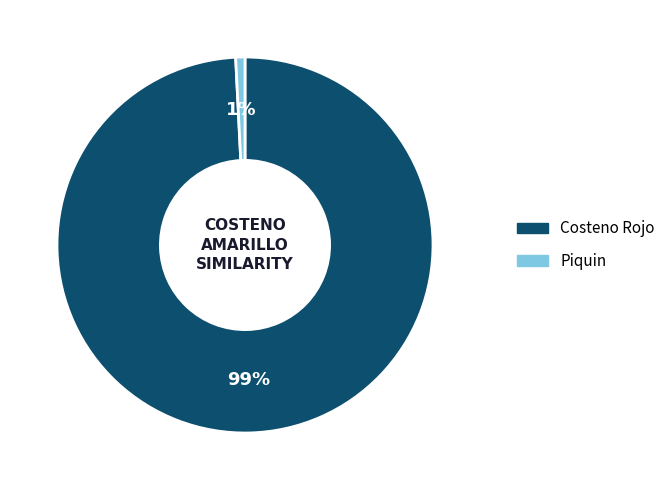

To the nearest percent, what is the difference between the largest and smallest slice percentages?

98%